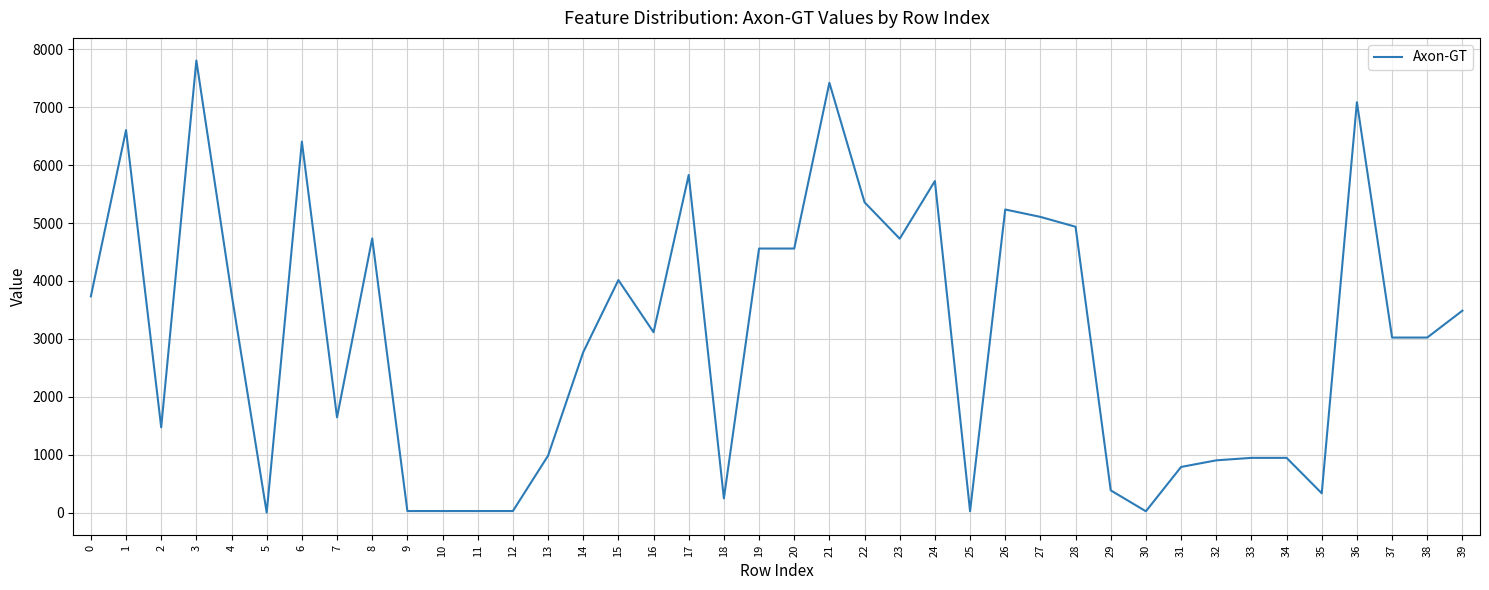

Is it true that the value at 0 is 3735?

True